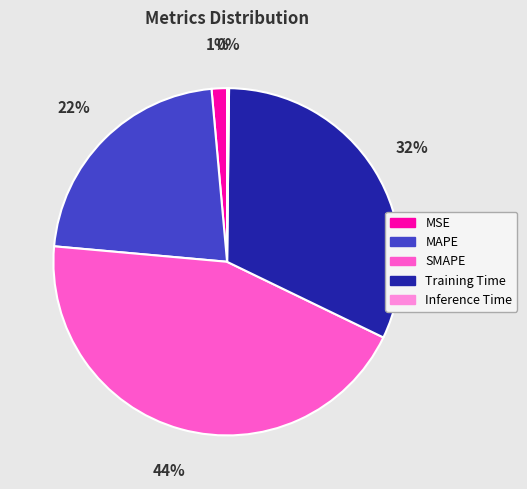

Is MAPE the majority of the pie?

No